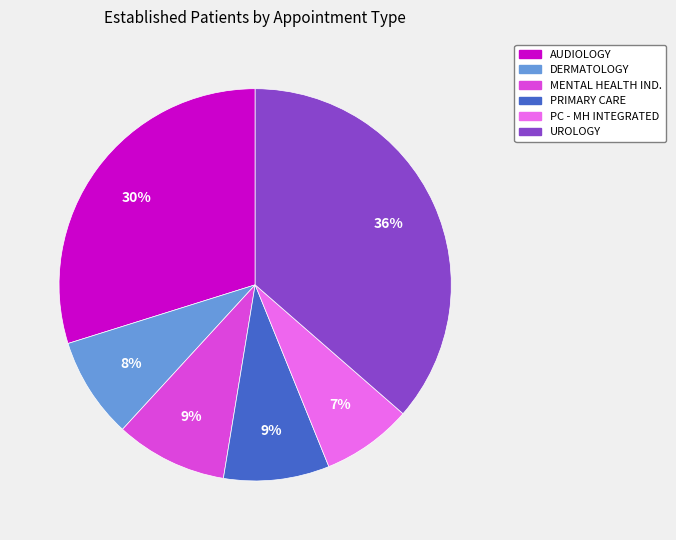

To the nearest percent, what is the average slice percentage?

17%